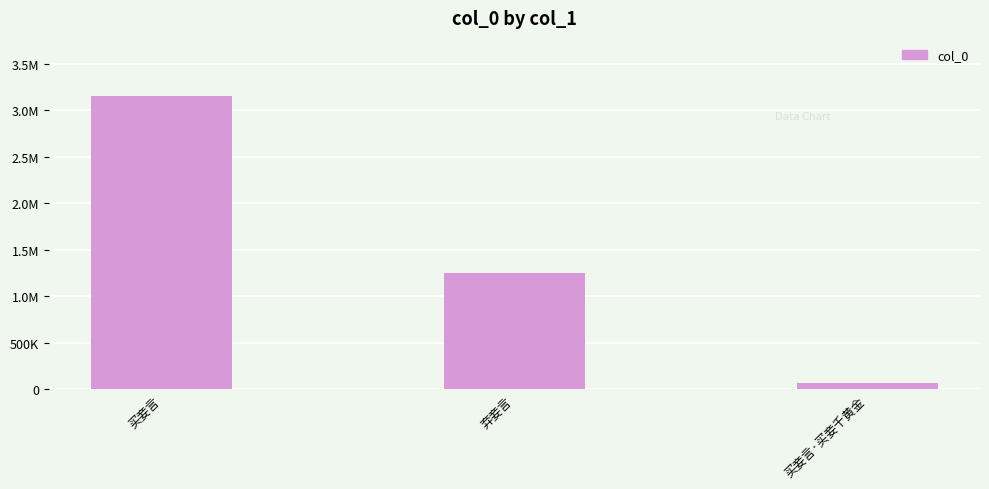

Are the bars horizontal?

No